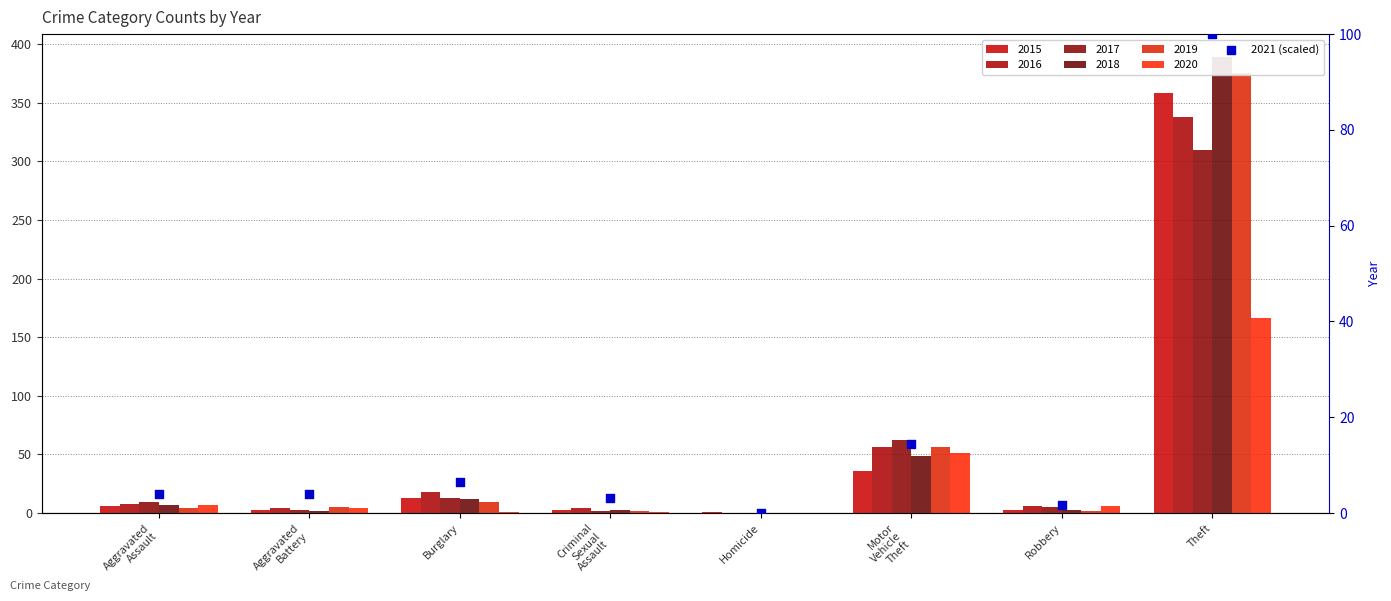

What is the change in value from Aggravated
Assault to Motor
Vehicle
Theft?

+10.5